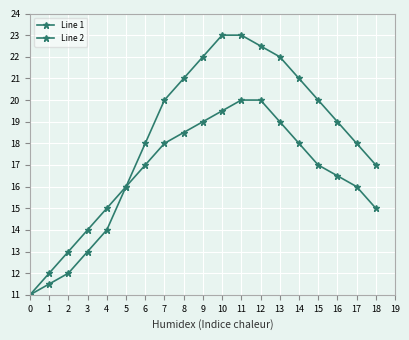

Rank the series by their maximum value, from highest to lowest.

Line 1, Line 2